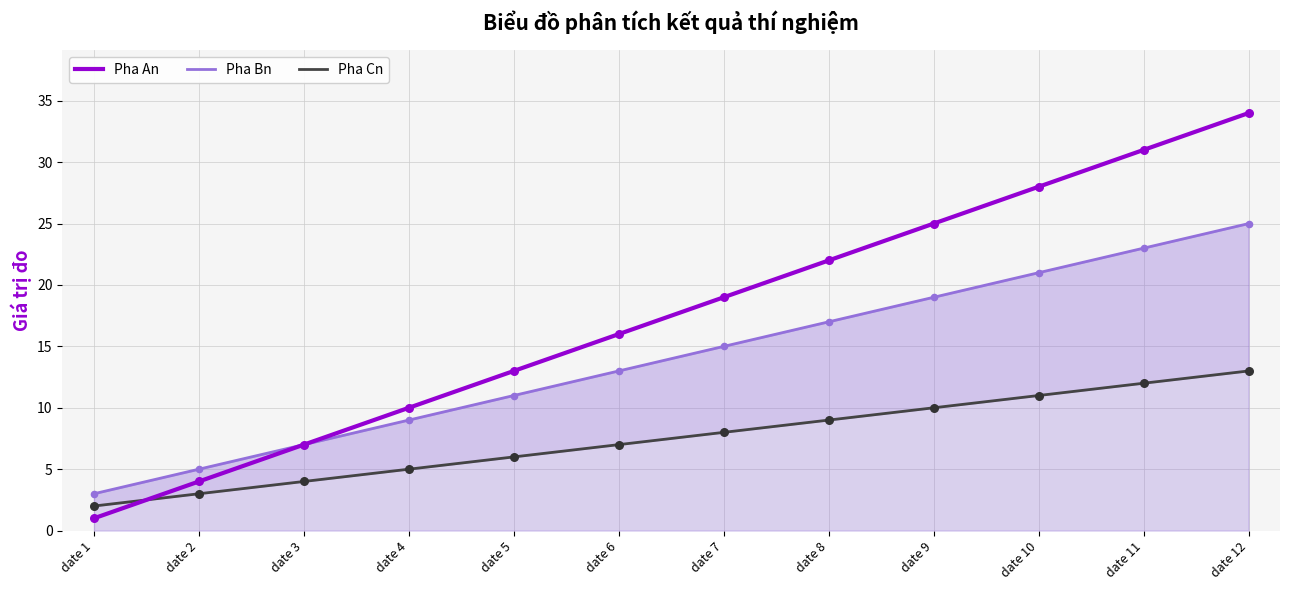

What is the total value across all series at date 9?

54